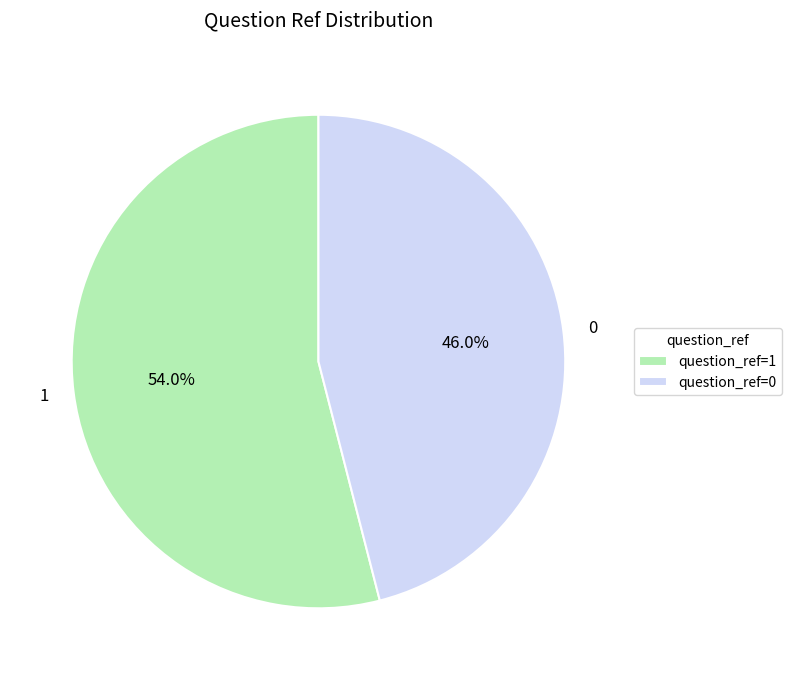

The 0 slice represents 46% of the pie. True or false?

True